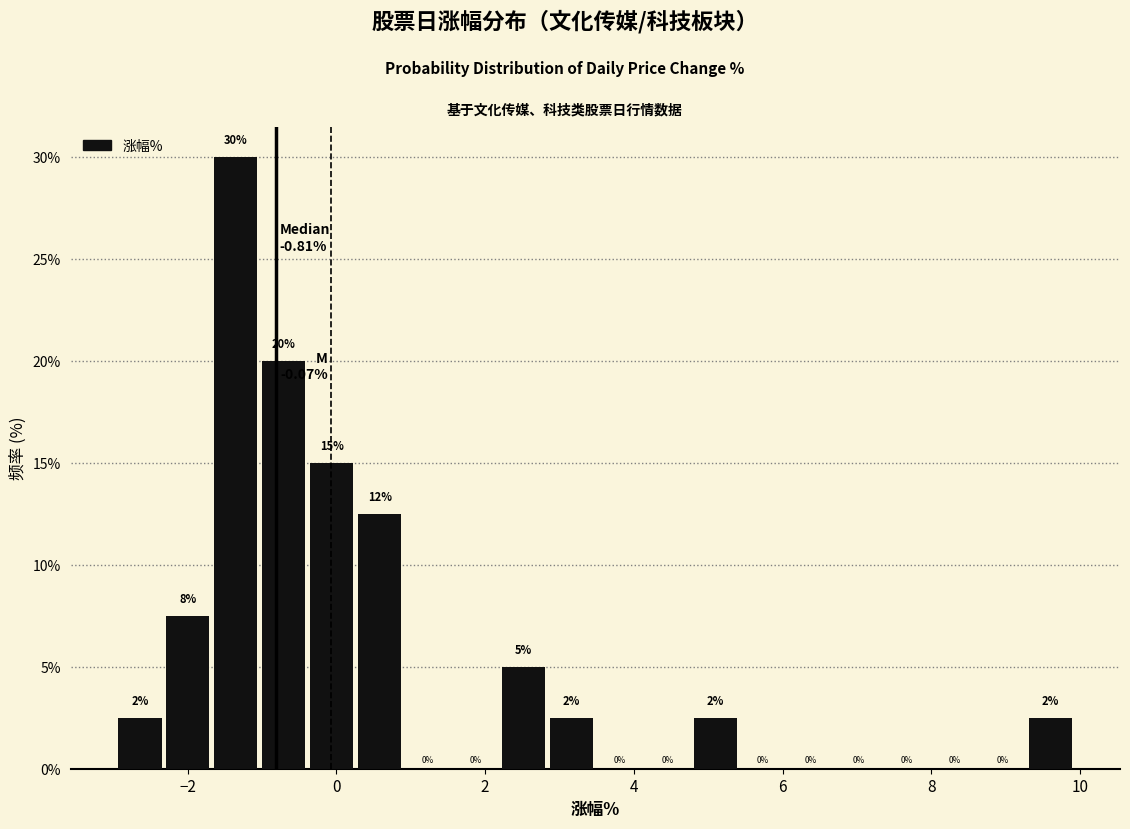

Read against the x-axis, roughly where is the centre of the tallest bar?

-1.4